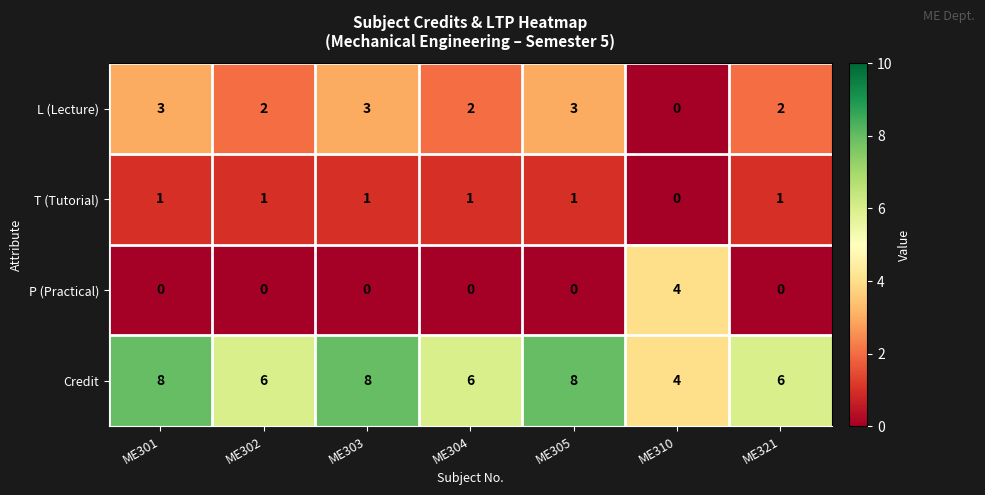

At how many categories does at least one series exceed 2?

7